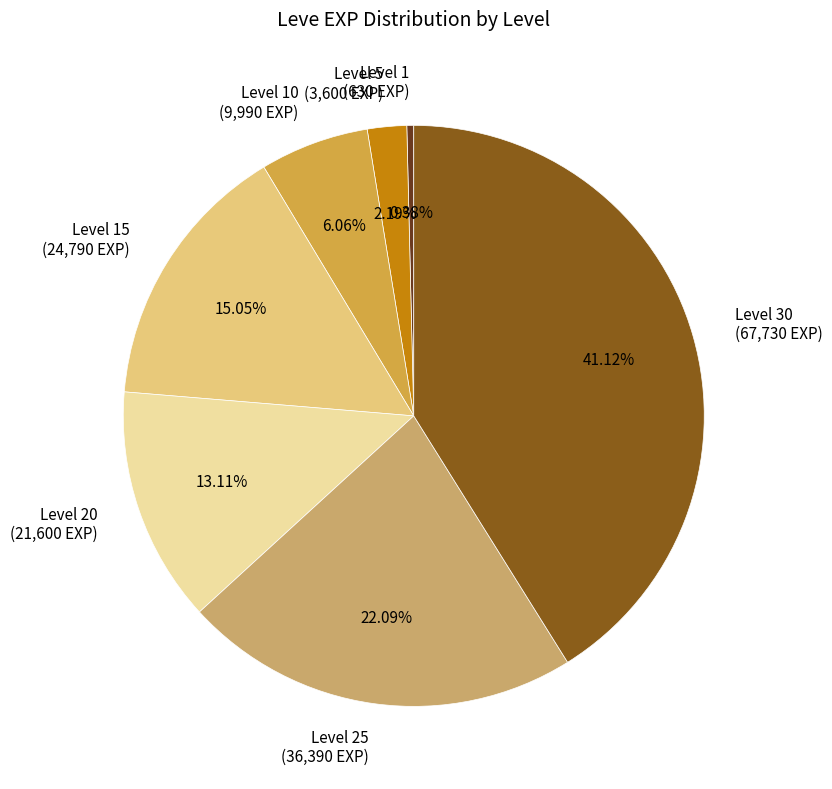

Rank the categories by value from highest to lowest.

Level 30 (67,730 EXP), Level 25 (36,390 EXP), Level 15 (24,790 EXP), Level 20 (21,600 EXP), Level 10 (9,990 EXP), Level 5 (3,600 EXP), Level 1 (630 EXP)